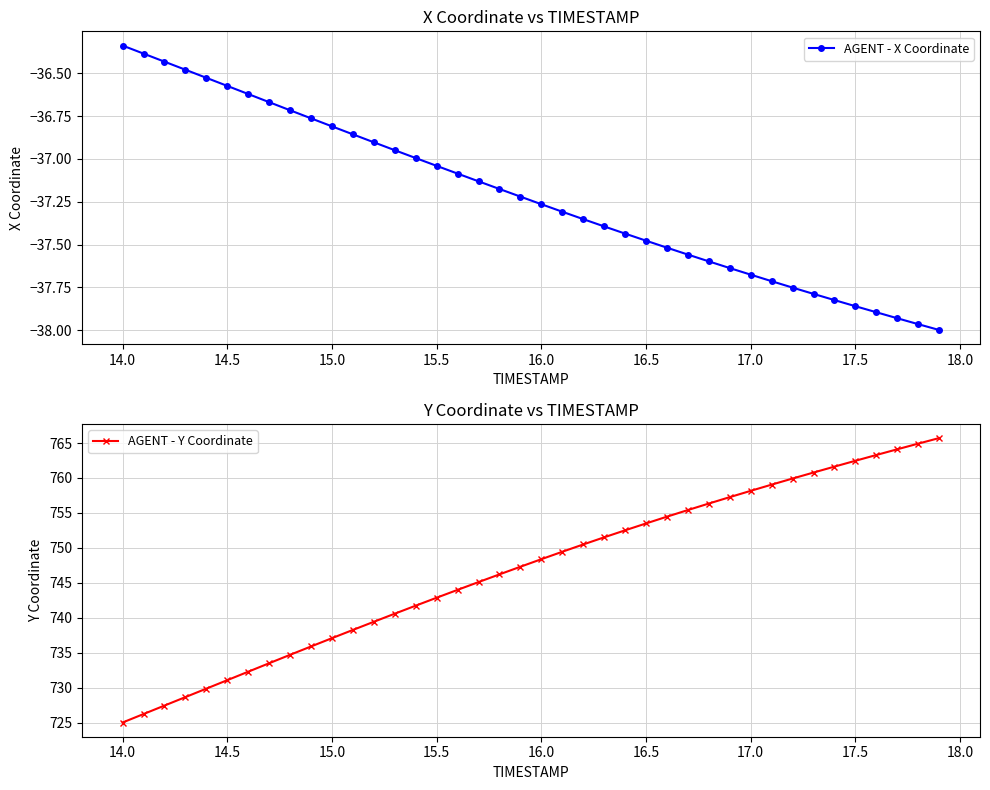

What is the highest value of the AGENT - X Coordinate series?

-36.3